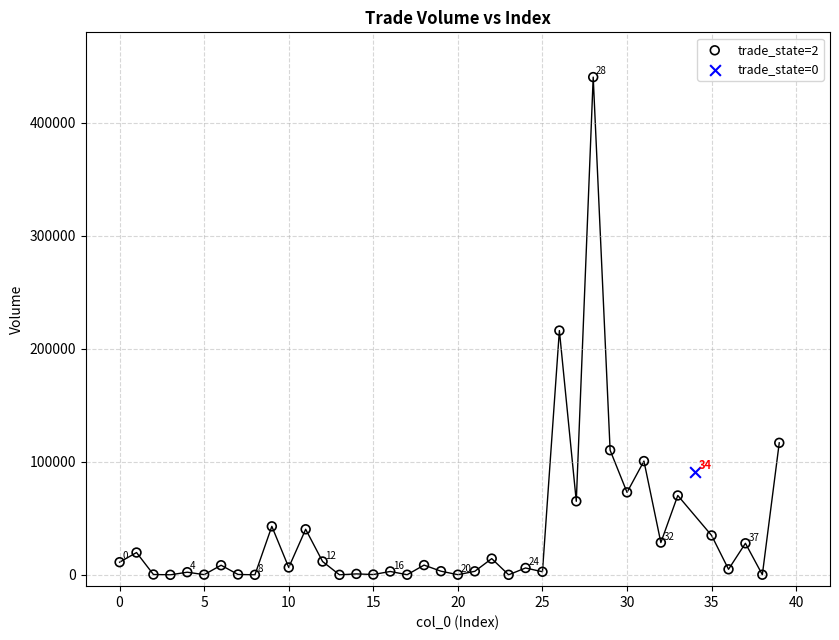

What are all the series names shown in the legend?

trade_state=2, trade_state=0